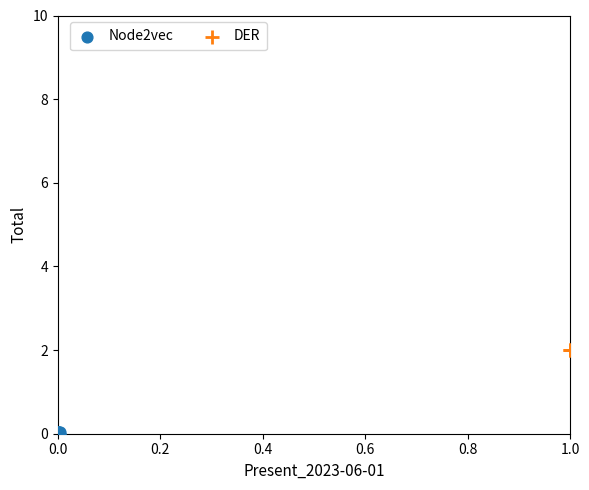

Which series reaches the maximum Y coordinate?

DER